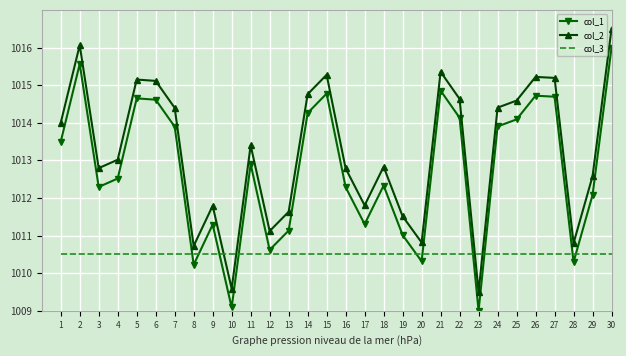

What is the spread (max minus min) of values at 30?

6.0